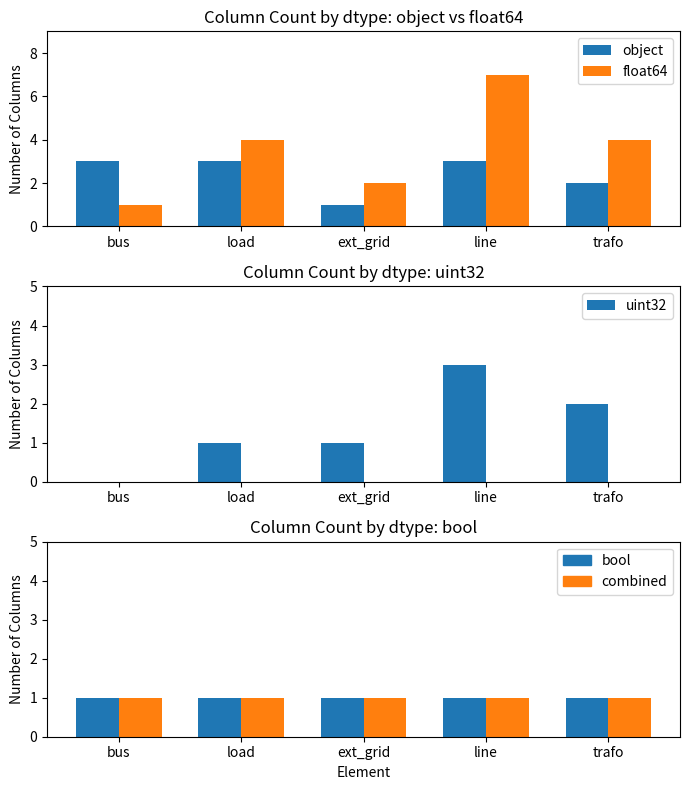

What is the label of the 5th bar from the left?

trafo